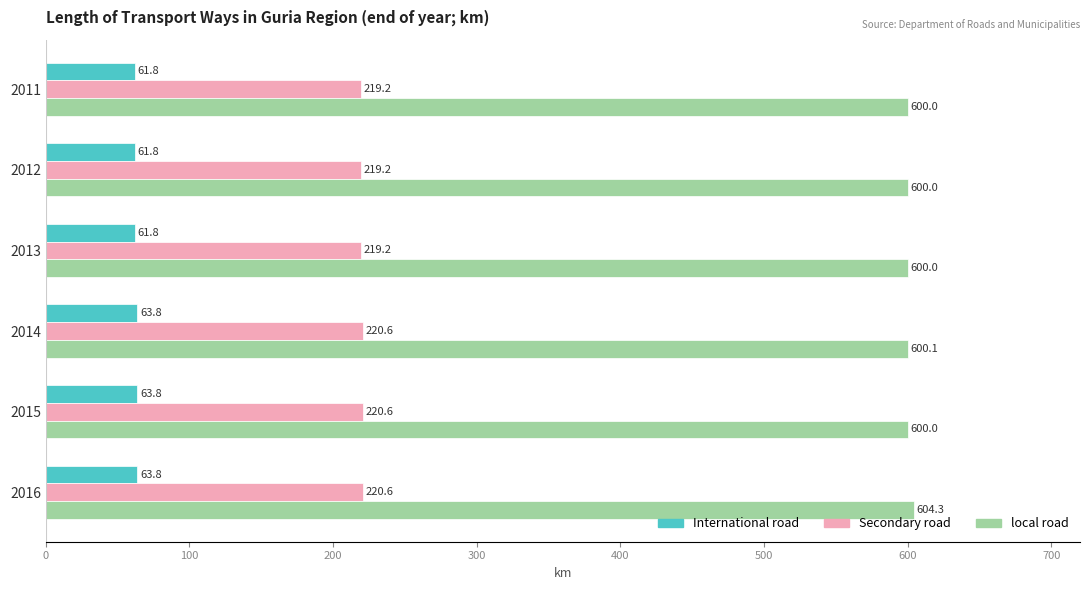

What is the average value of the Secondary road series?

219.9